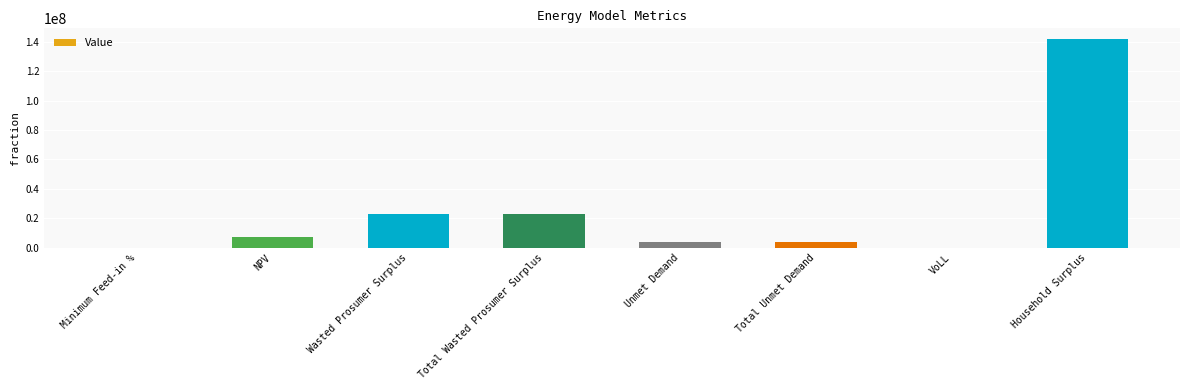

What is the sum of the values at Wasted Prosumer Surplus and Total Unmet Demand?

26417484.6